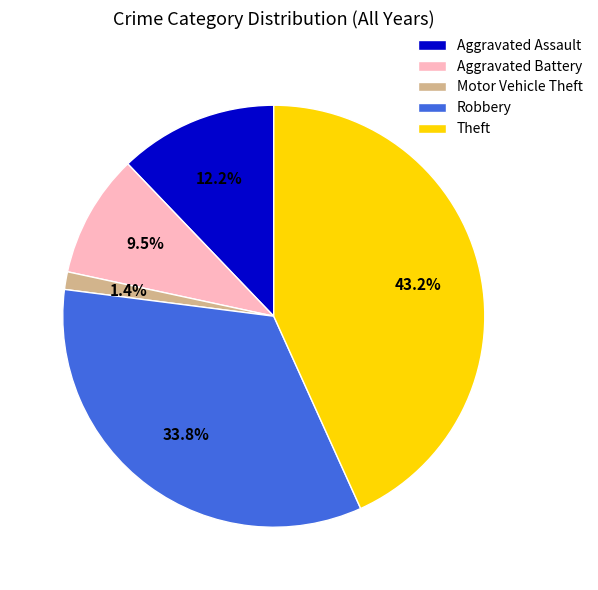

The Theft slice represents 43% of the pie. True or false?

True